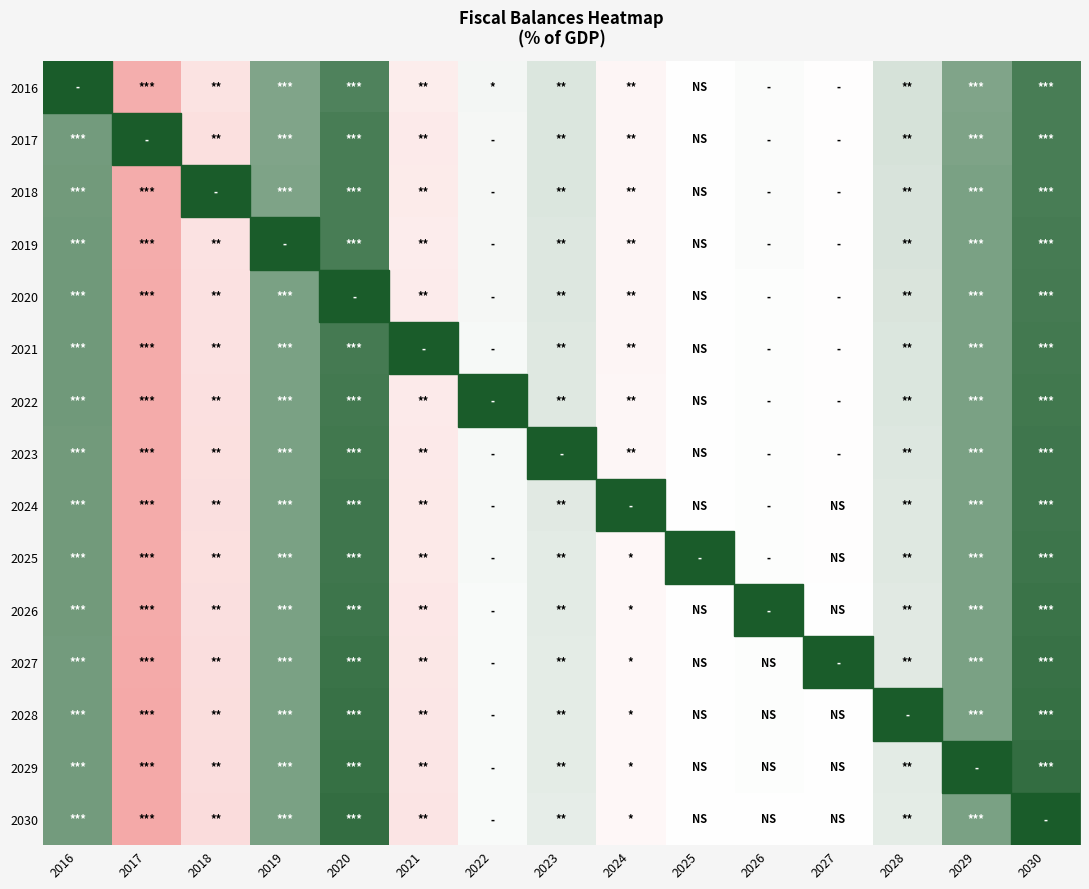

Which category has the highest value across all series?

2030